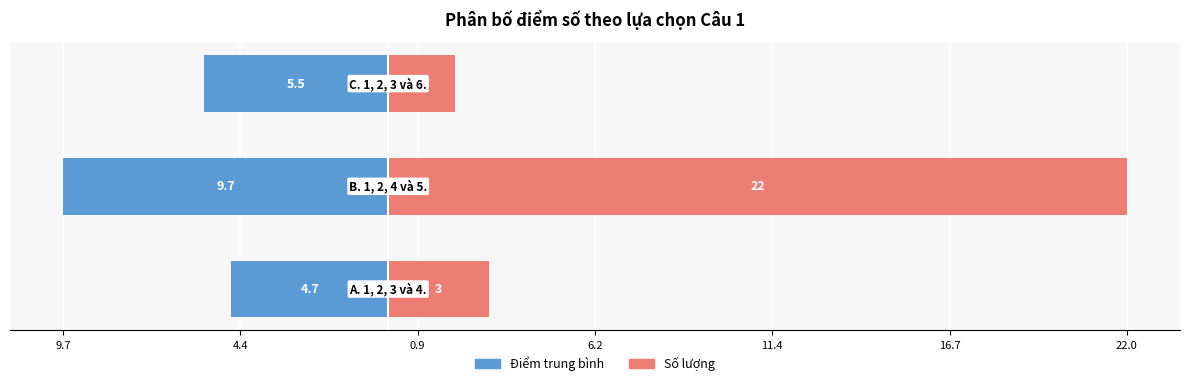

How many values in the Số lượng series are below 3?

1